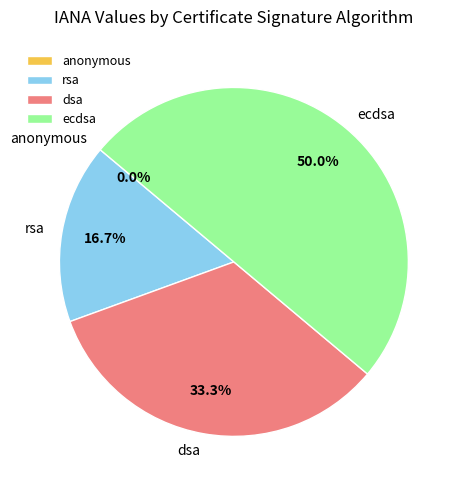

Count the number of slices in the pie.

4